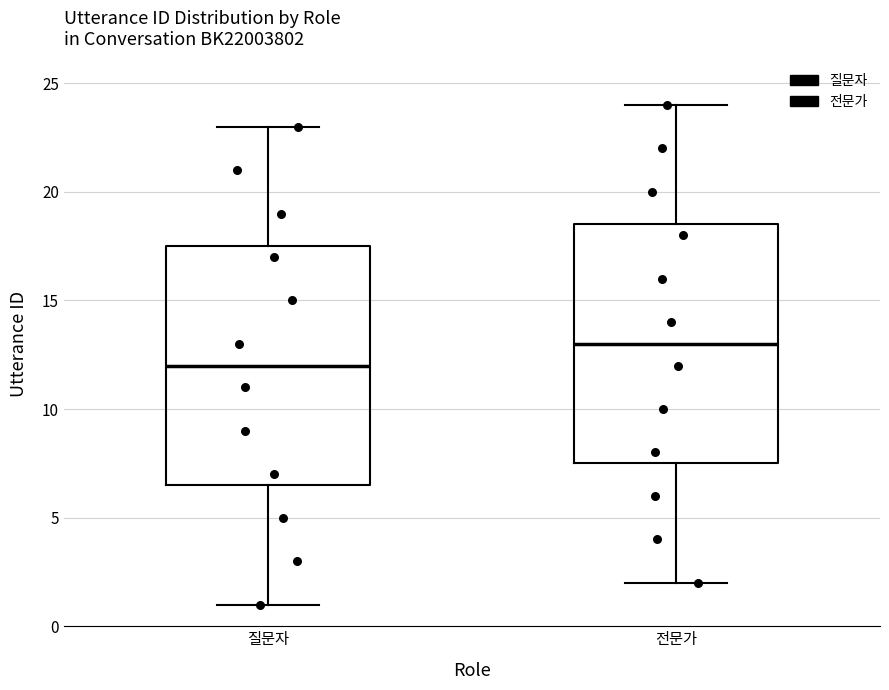

Where is the upper edge of the box for 질문자 on the y-axis? The values are not printed on the chart, so give them approximately, as read against the axis.

17.5